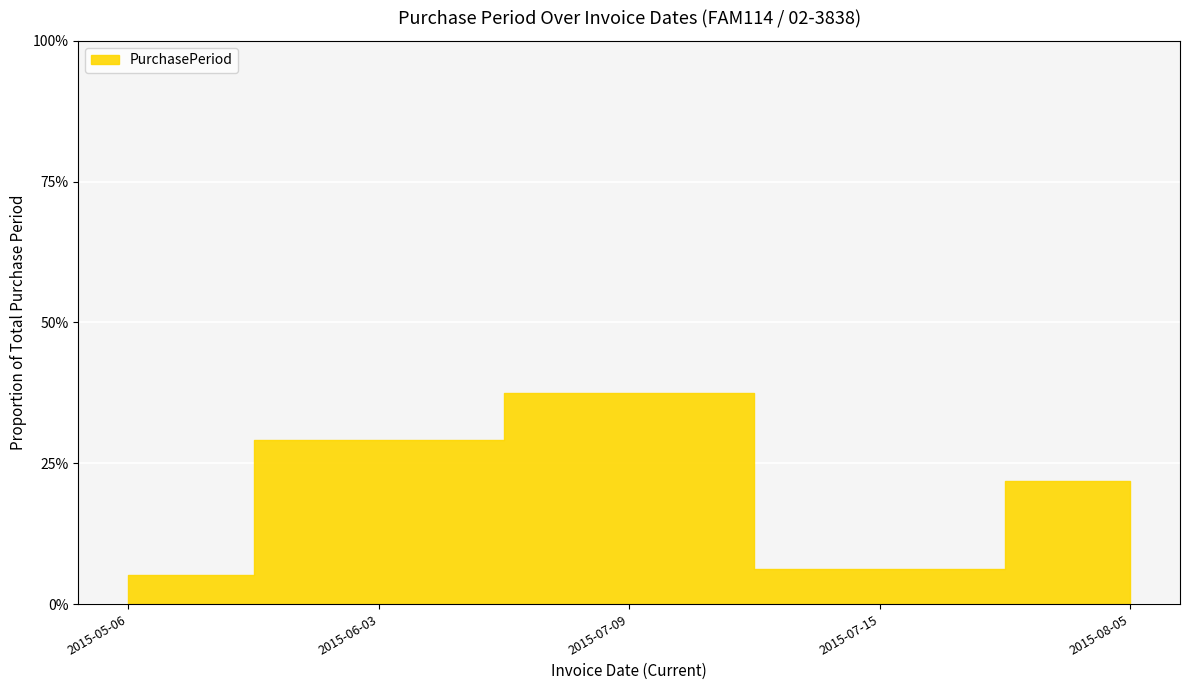

What is the value of the 2nd bar from the left?

28